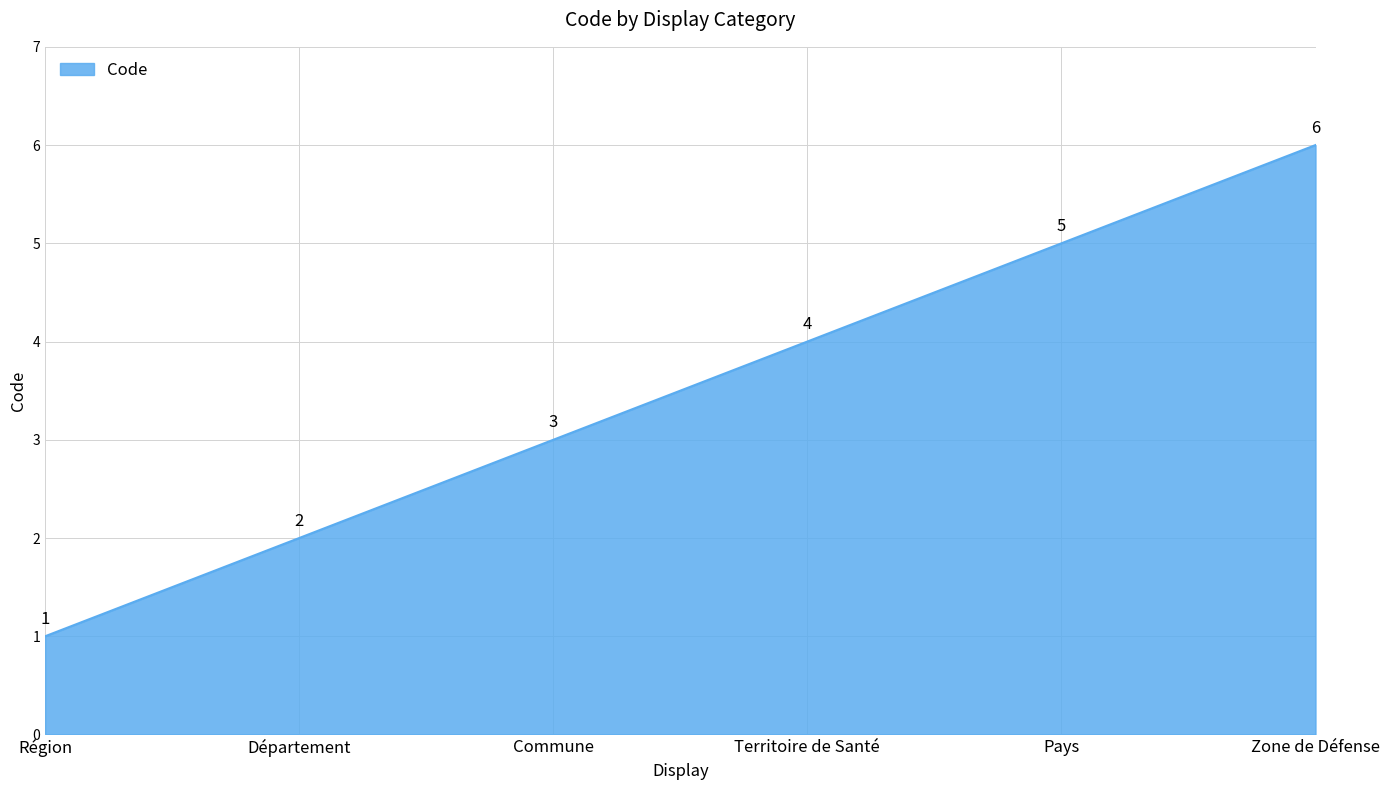

What is the ratio of the value at Zone de Défense to the value at Commune?

2.0